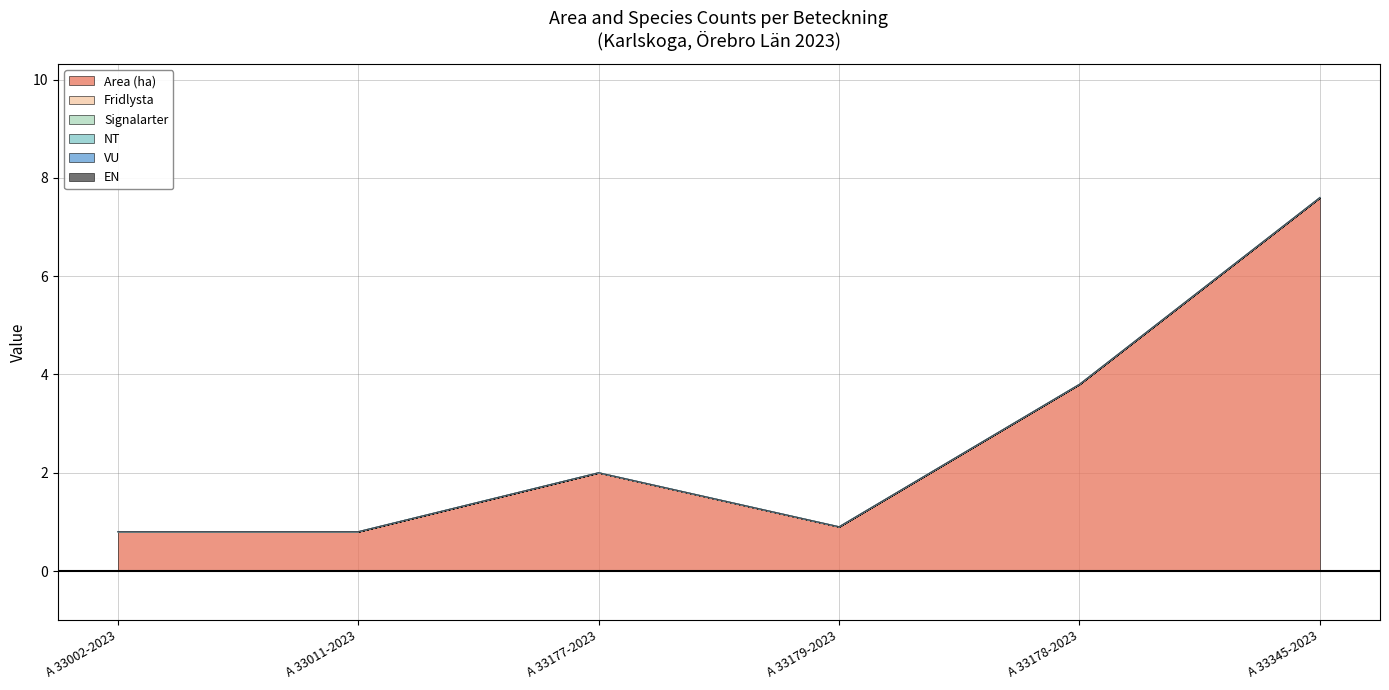

Reading left to right, list all the values displayed in this chart.

Area (ha): A 33002-2023=0.8	A 33011-2023=0.8	A 33177-2023=2.0	A 33179-2023=0.9	A 33178-2023=3.8	A 33345-2023=7.6
Fridlysta: A 33002-2023=0.0	A 33011-2023=0.0	A 33177-2023=0.0	A 33179-2023=0.0	A 33178-2023=0.0	A 33345-2023=0.0
Signalarter: A 33002-2023=0.0	A 33011-2023=0.0	A 33177-2023=0.0	A 33179-2023=0.0	A 33178-2023=0.0	A 33345-2023=0.0
NT: A 33002-2023=0.0	A 33011-2023=0.0	A 33177-2023=0.0	A 33179-2023=0.0	A 33178-2023=0.0	A 33345-2023=0.0
VU: A 33002-2023=0.0	A 33011-2023=0.0	A 33177-2023=0.0	A 33179-2023=0.0	A 33178-2023=0.0	A 33345-2023=0.0
EN: A 33002-2023=0.0	A 33011-2023=0.0	A 33177-2023=0.0	A 33179-2023=0.0	A 33178-2023=0.0	A 33345-2023=0.0